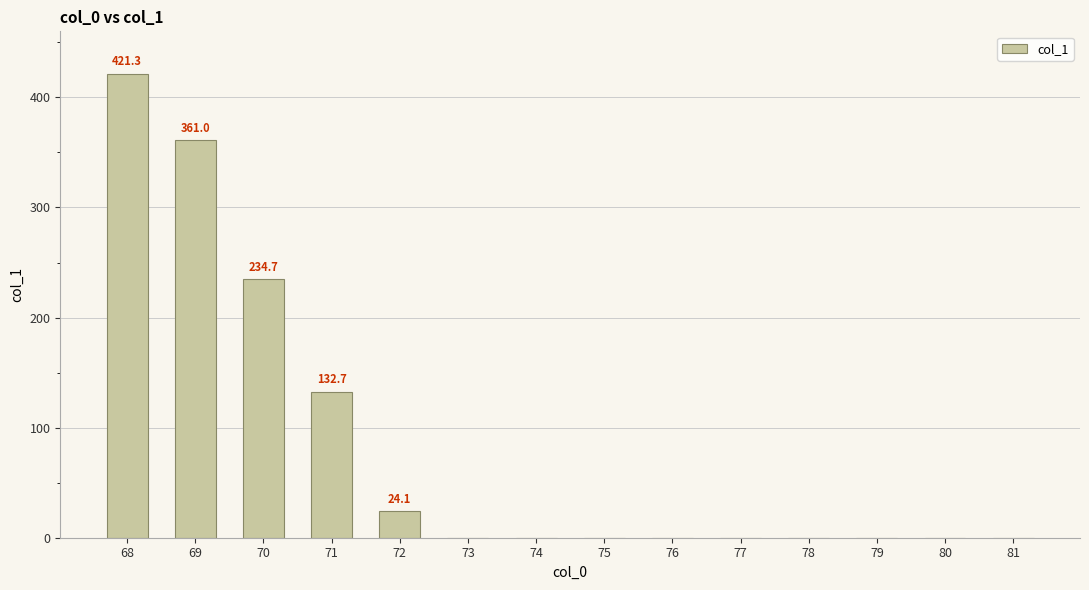

What is the change in value from 71 to 72?

-108.6